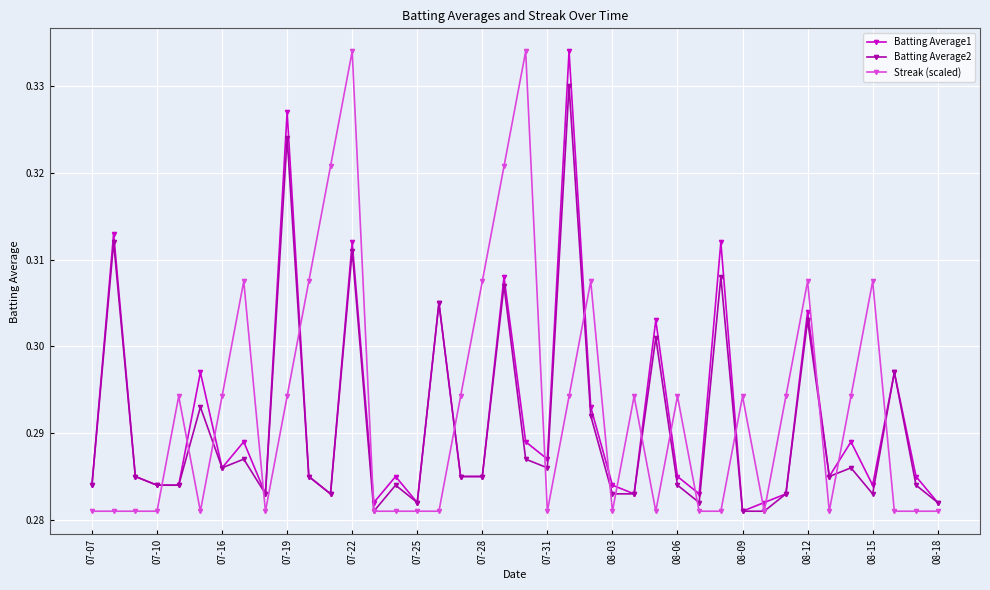

Count the Batting Average1 values in the range 0 to 1.

40